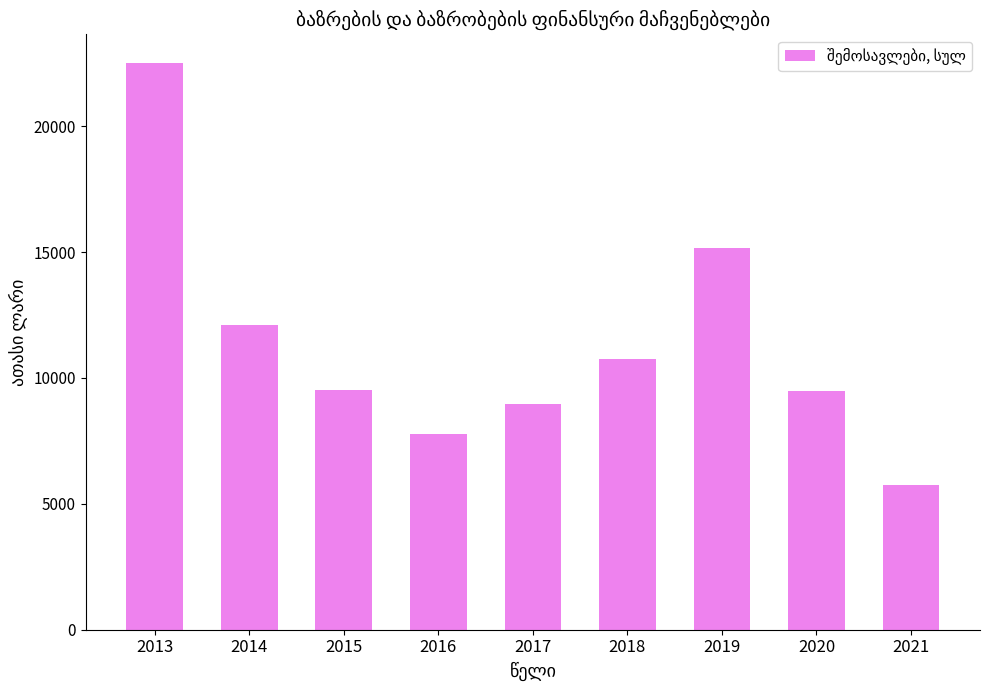

Where is the data nearest to the value 14144?

2019